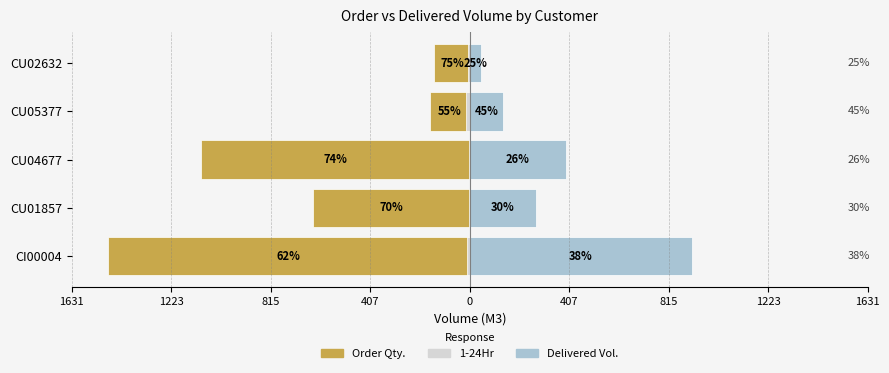

Between CI00004 and CU01857, which series saw the biggest shift?

Order Qty.